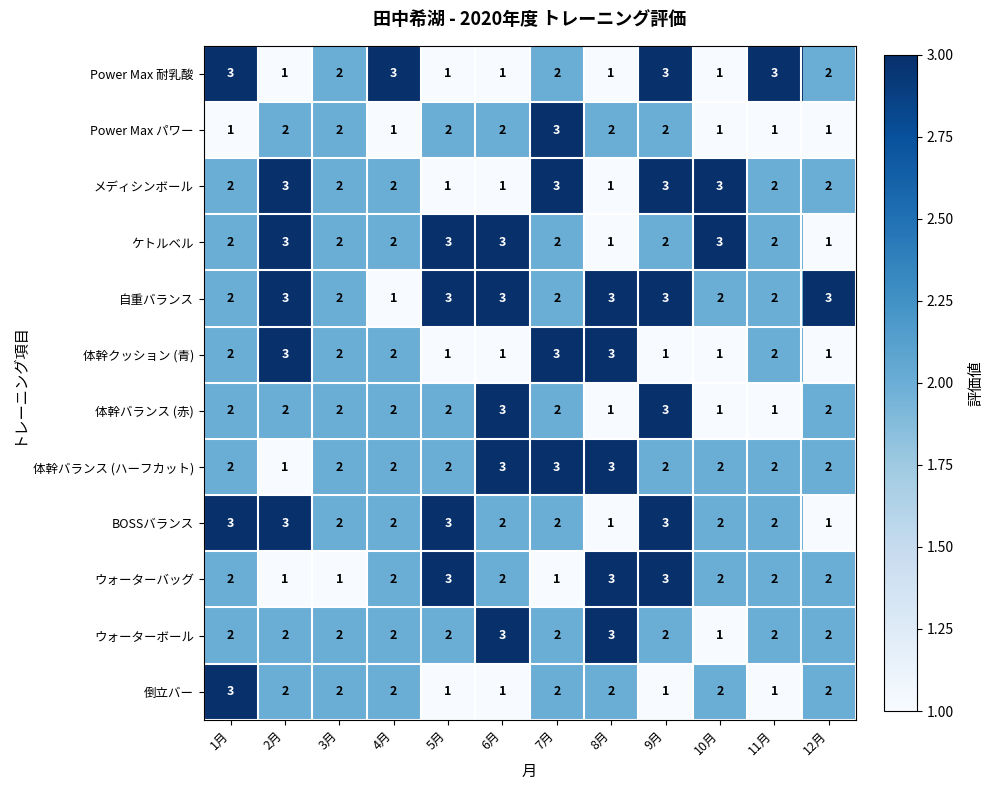

At which category is the sum across all series the highest?

9月